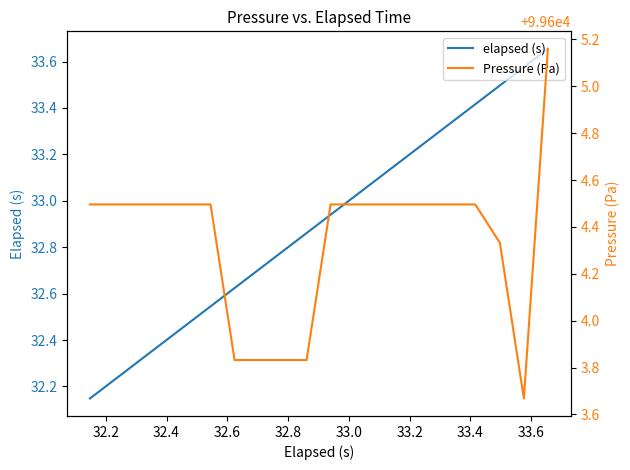

How many lines are shown in the chart?

2